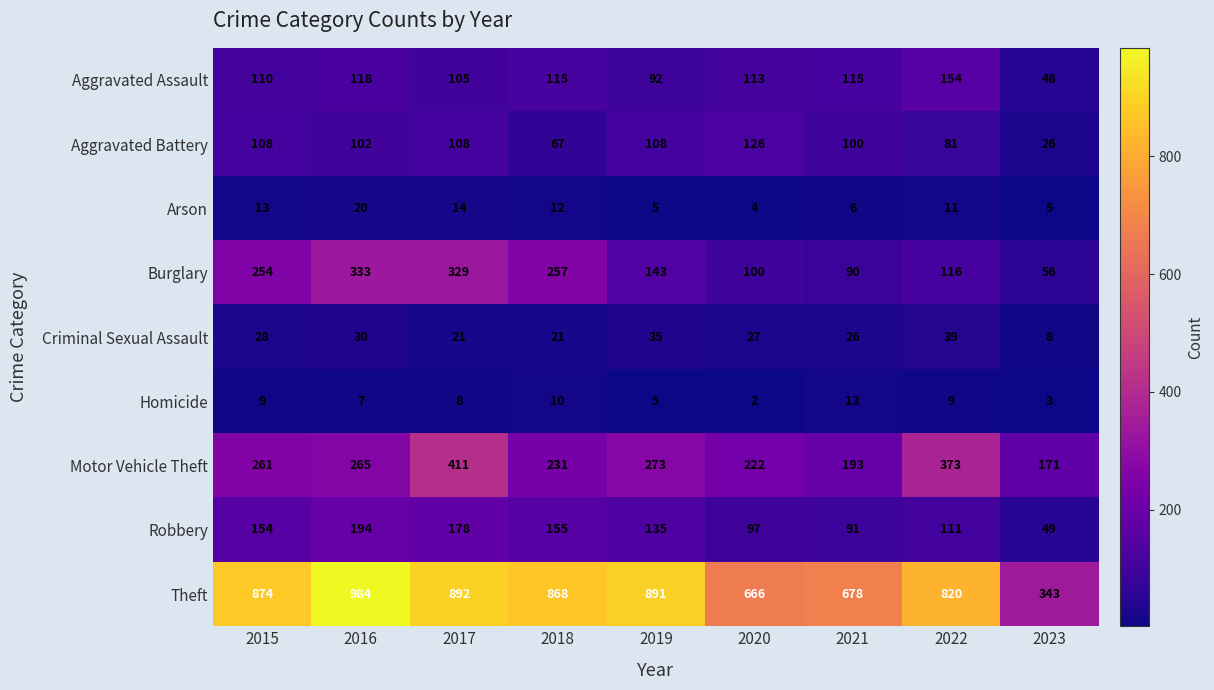

Which label corresponds to the smallest value in the chart?

2020